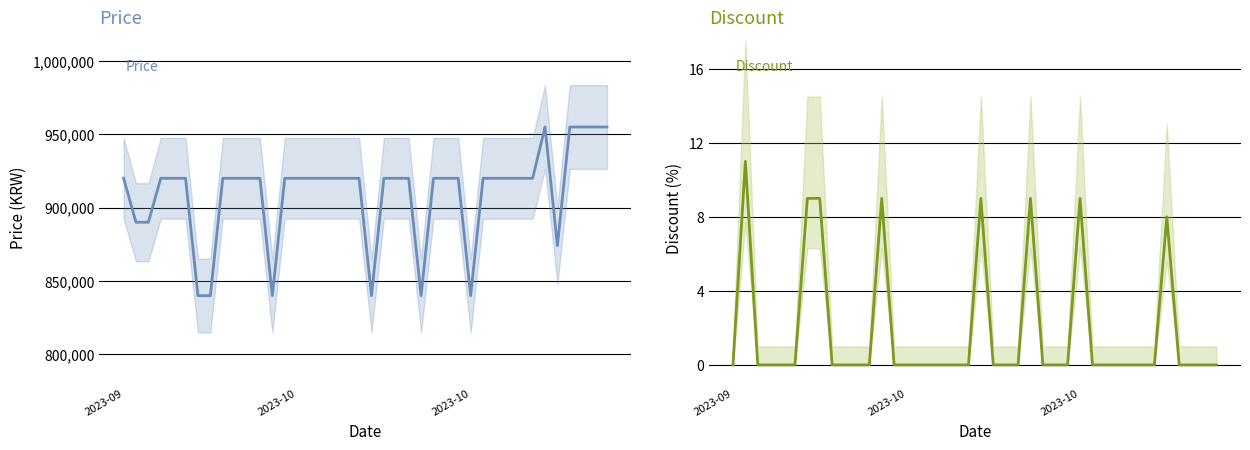

At how many categories does at least one series exceed 101504?

40